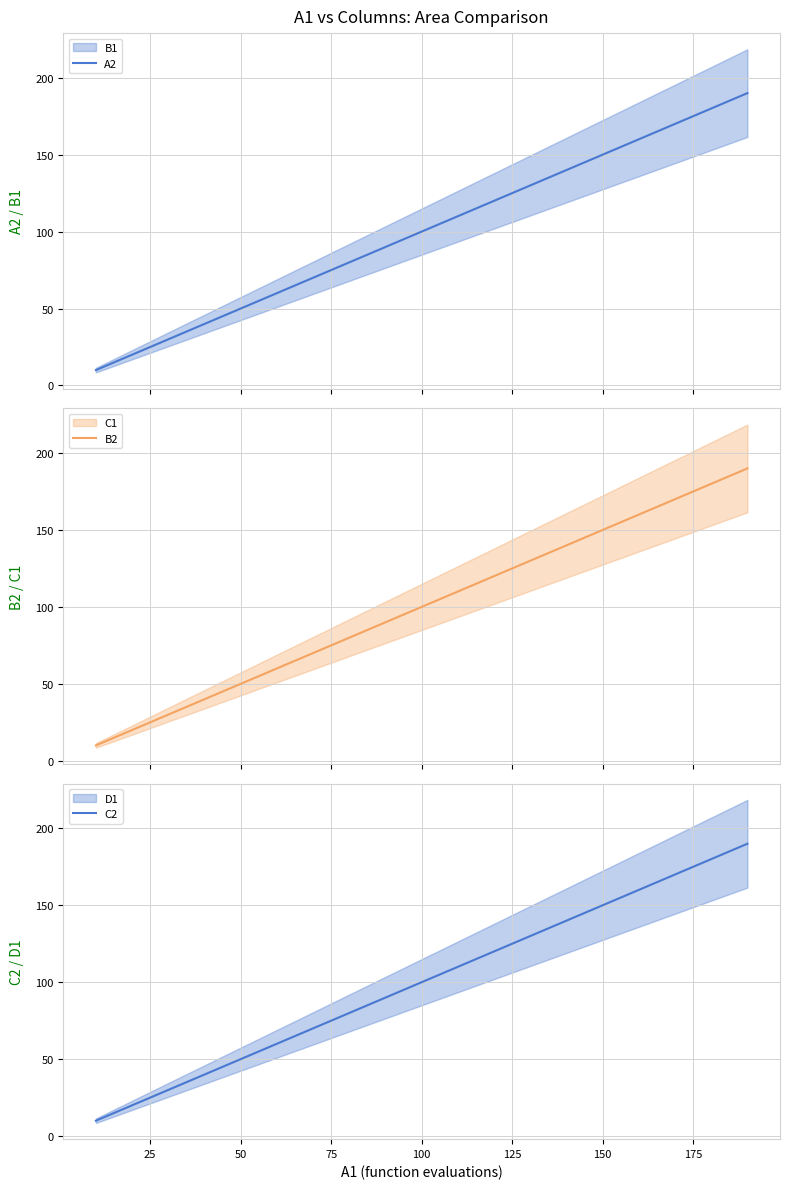

True or false: B2 and A2 cross at least once.

False